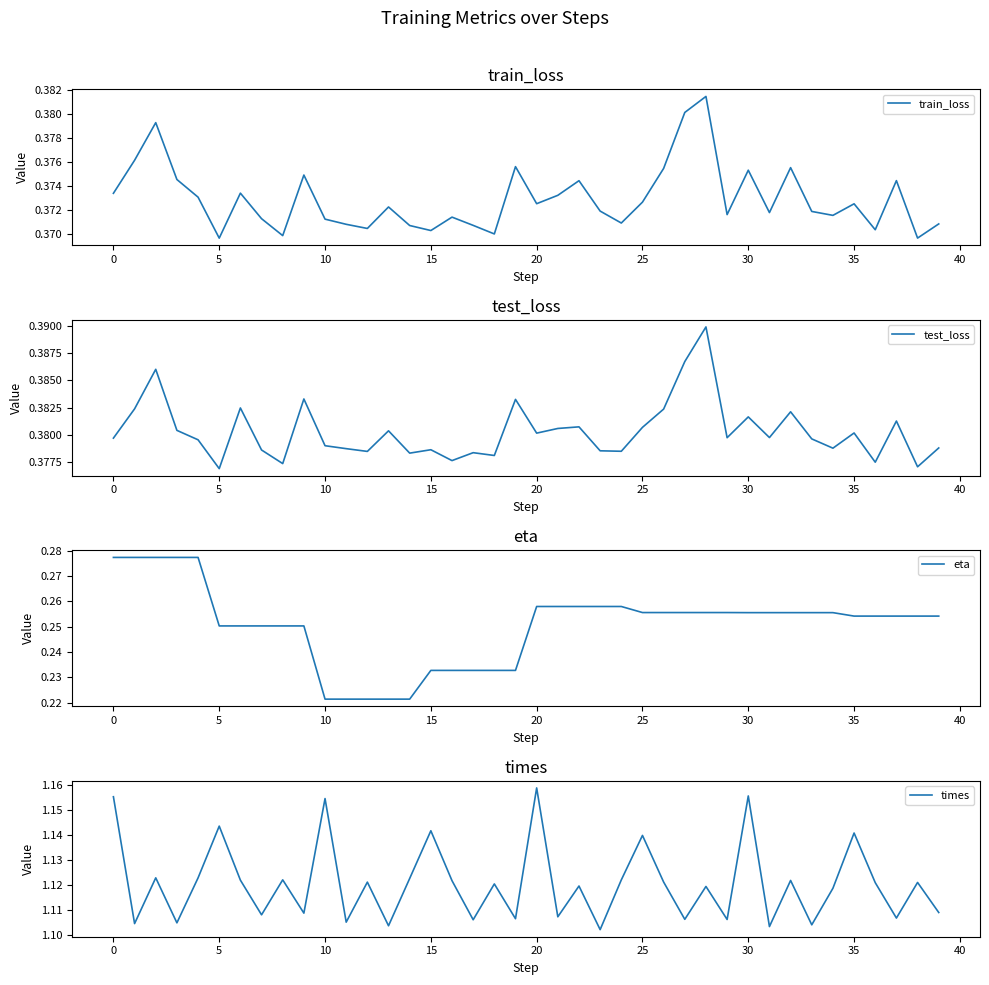

What is the average value of the eta series?

0.3